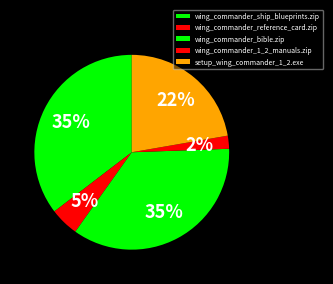

How many slices are in this pie chart?

5